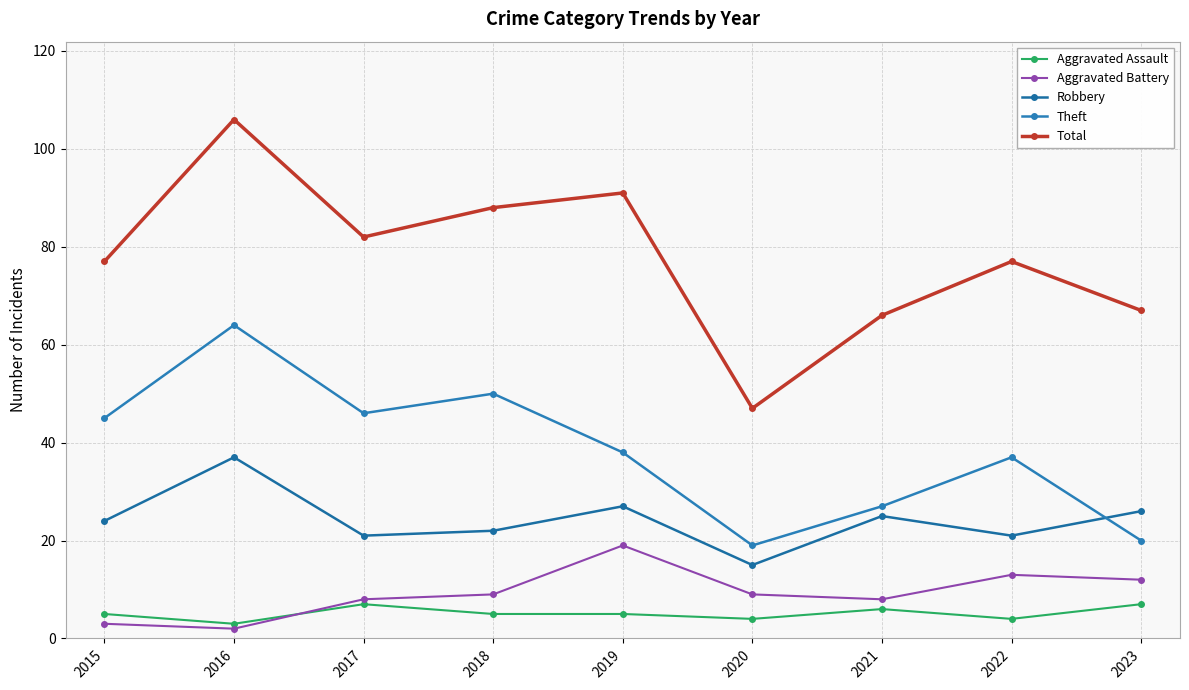

Where is the first local maximum for Robbery?

2016